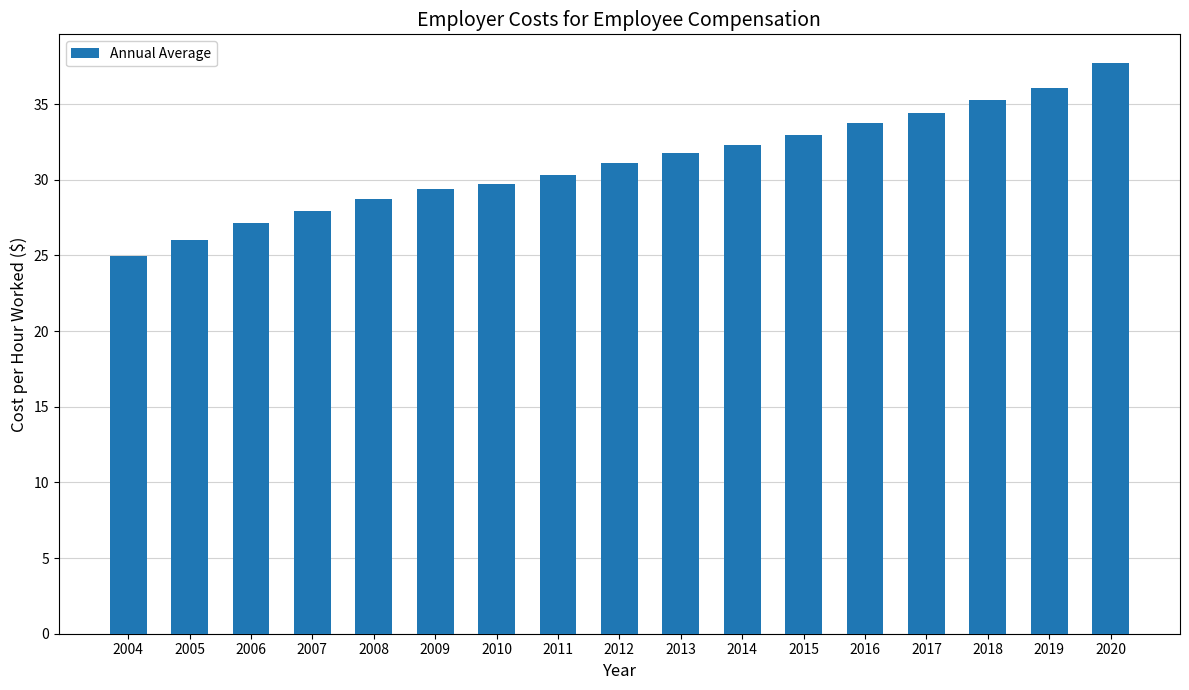

At which category does the chart reach its peak across all series?

2020